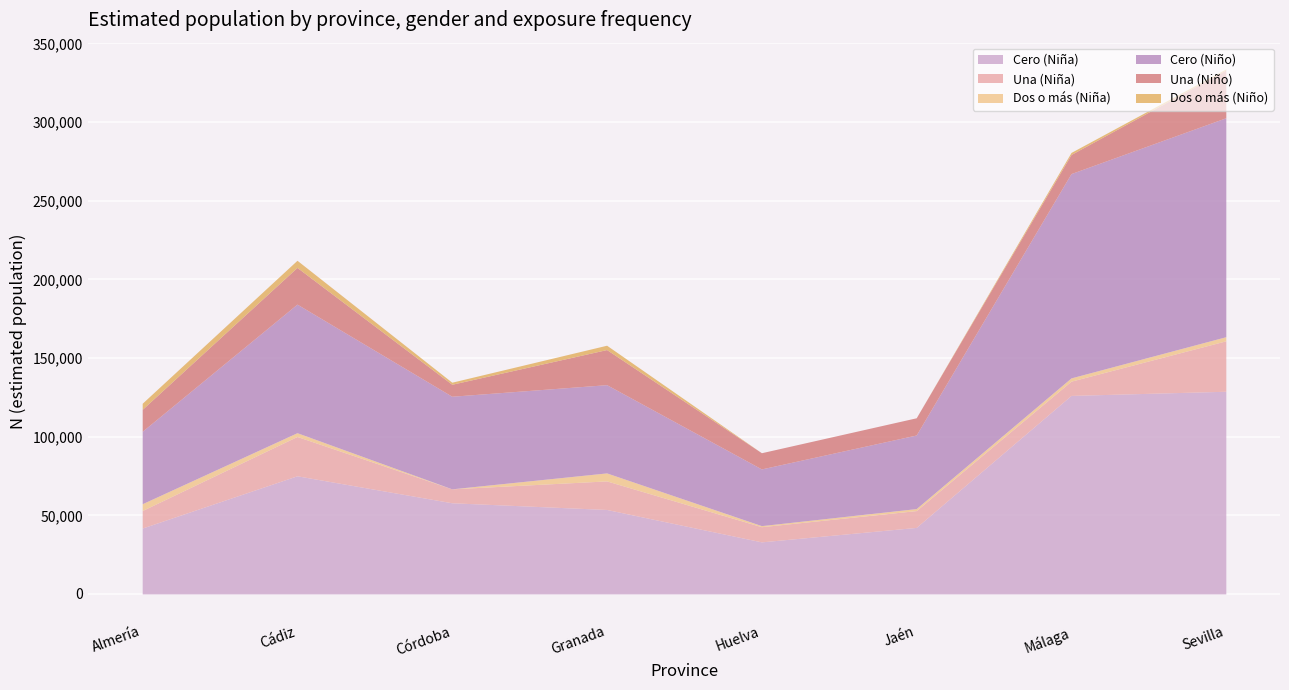

Which series has the largest total across all categories?

Cero (Niño)